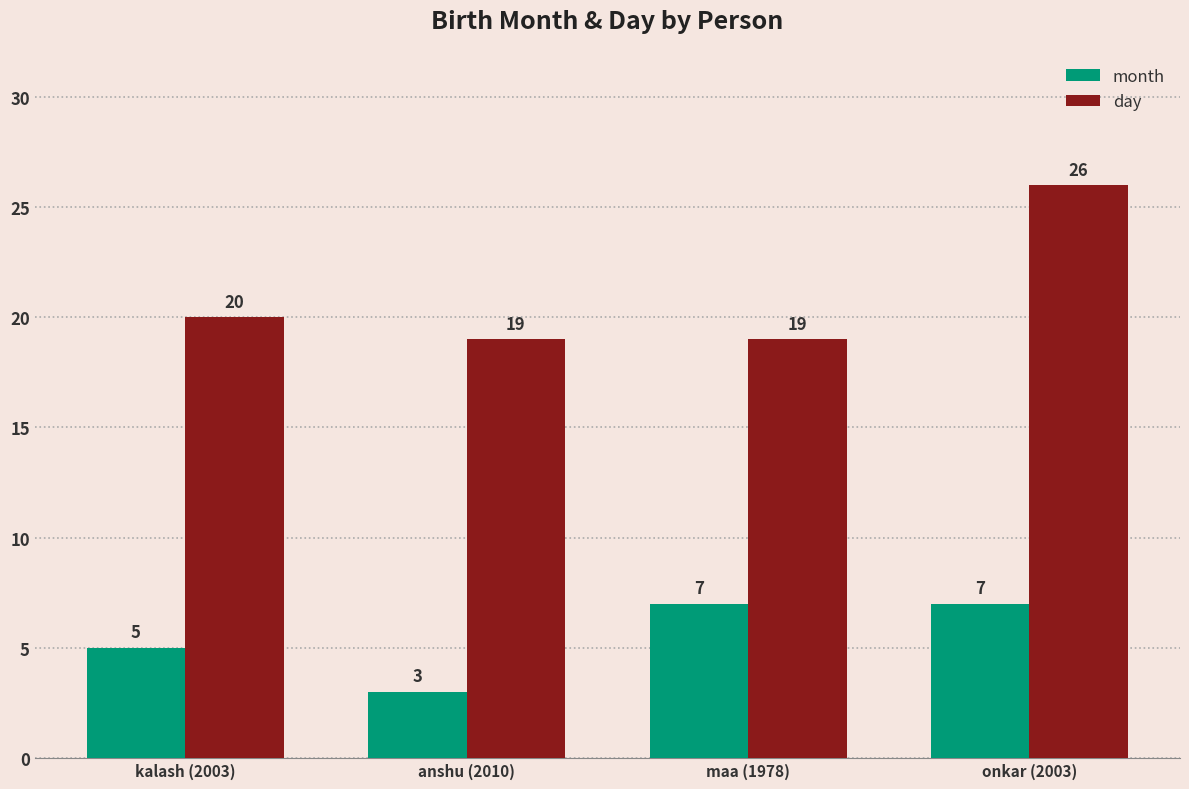

What is the minimum value for day?

19